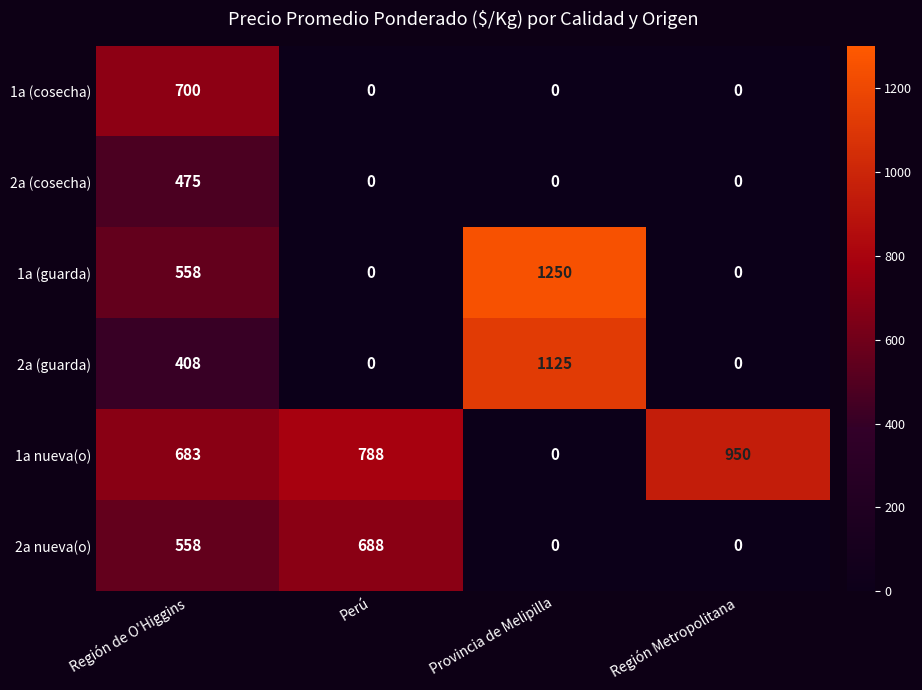

The value of 1a (cosecha) at Región Metropolitana is 382. True or false?

False